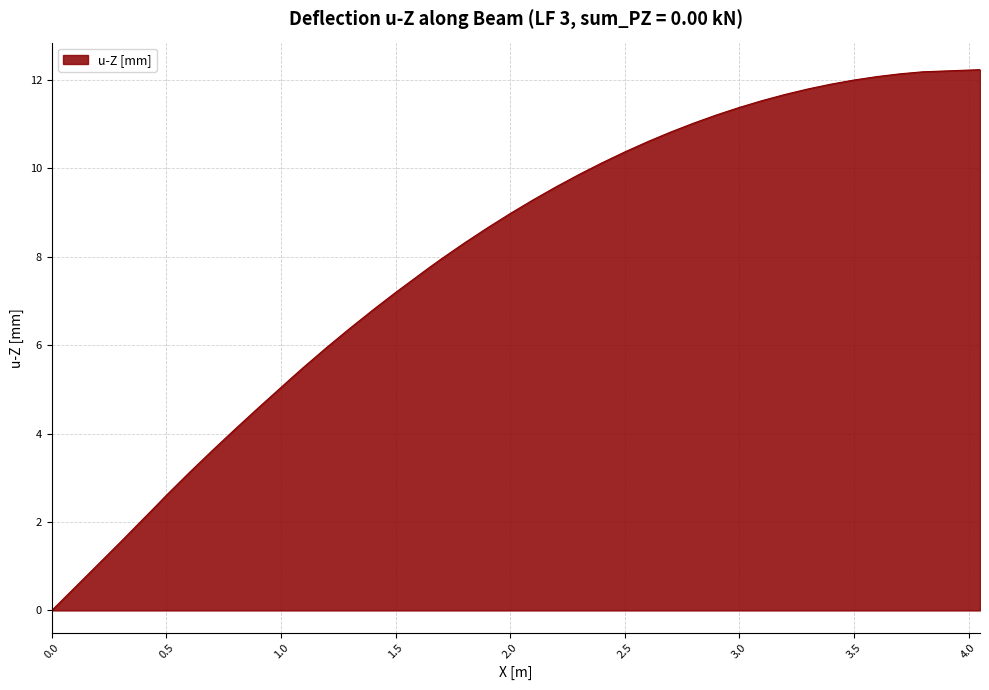

Does the chart display data point markers on the line(s)?

No